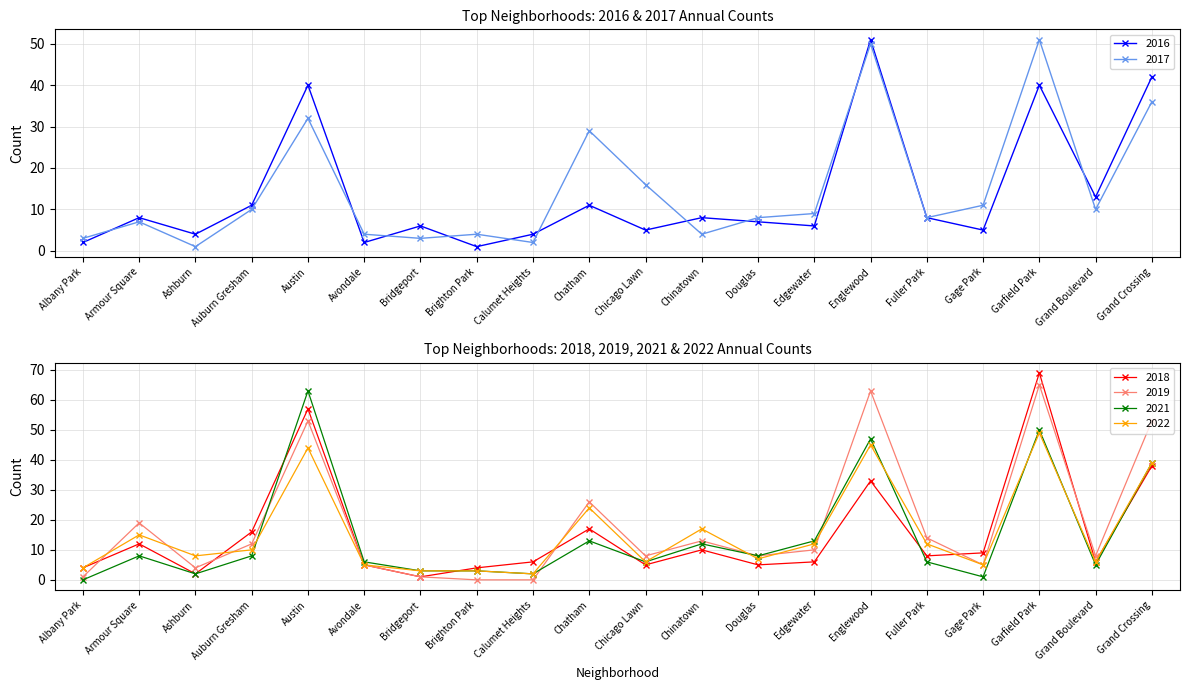

Reading right to left, transcribe all the data shown in this chart.

2022: 39	6	49	5	12	45	12	7	17	6	24	2	3	3	5	44	10	8	15	4
2017: 36	10	51	11	8	50	9	8	4	16	29	2	4	3	4	32	10	1	7	3
2018: 38	6	69	9	8	33	6	5	10	5	17	6	4	1	5	57	16	2	12	4
2021: 39	5	50	1	6	47	13	8	12	6	13	2	3	3	6	63	8	2	8	0
2019: 53	8	65	5	14	63	10	8	13	8	26	0	0	1	5	53	12	4	19	1
2016: 42	13	40	5	8	51	6	7	8	5	11	4	1	6	2	40	11	4	8	2